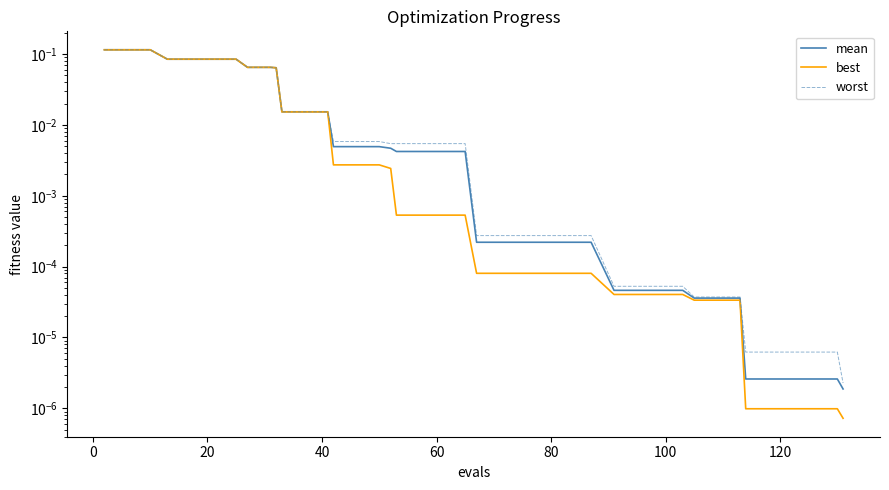

True or false: mean and worst cross at least once.

False